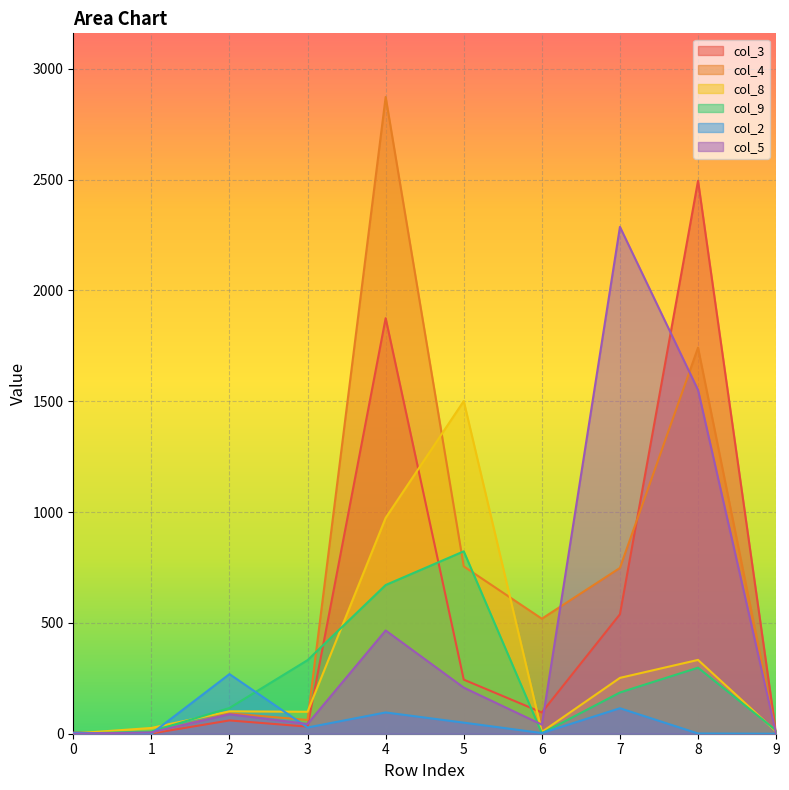

At which label does col_4 reach its peak?

4